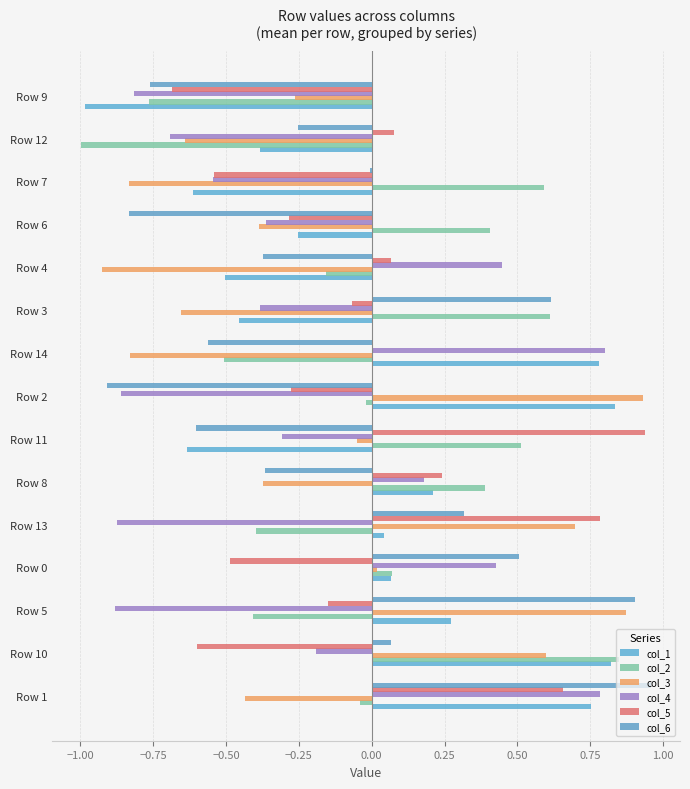

What is the maximum value shown in the chart?

1.0